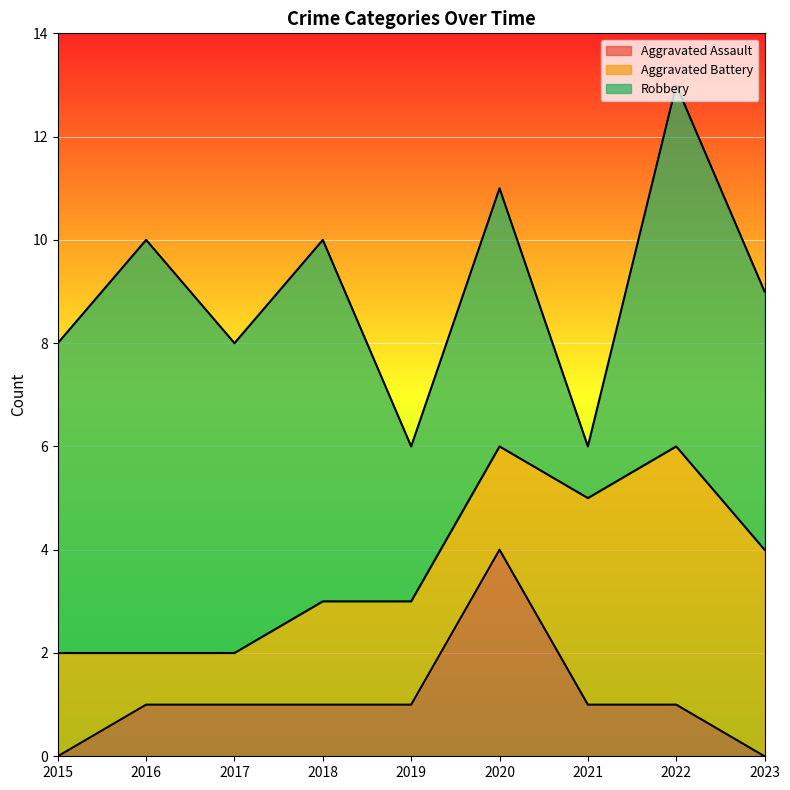

Reading left to right, extract all data points from this chart.

Aggravated Assault: 0	1	1	1	1	4	1	1	0
Aggravated Battery: 2	1	1	2	2	2	4	5	4
Robbery: 6	8	6	7	3	5	1	7	5